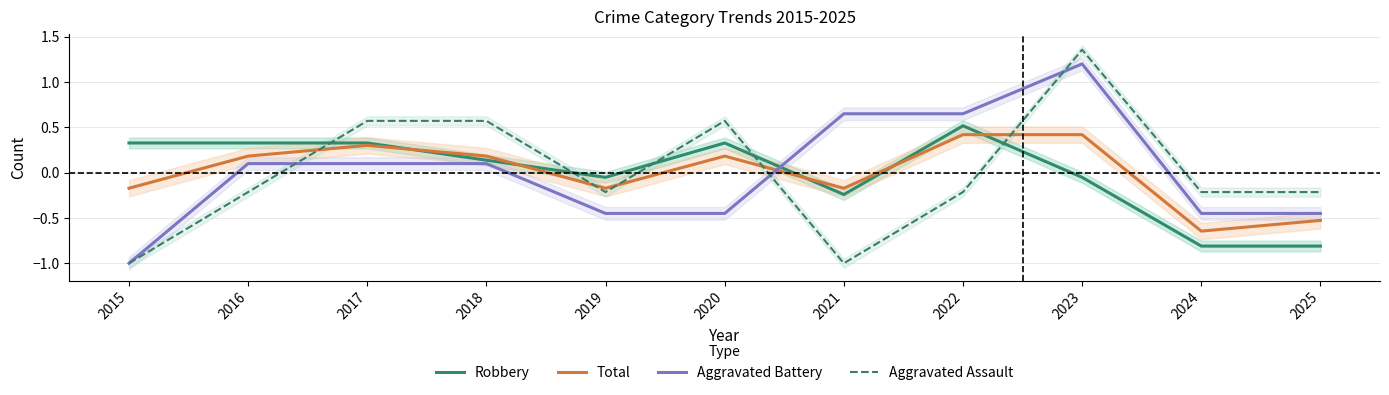

What are all the series names shown in the legend?

Robbery, Total, Aggravated Battery, Aggravated Assault